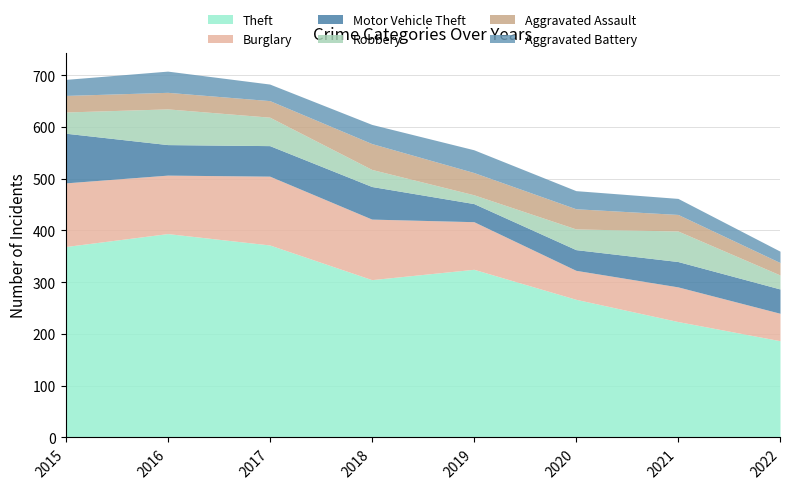

Which has a higher value, 2015 or 2016?

2016